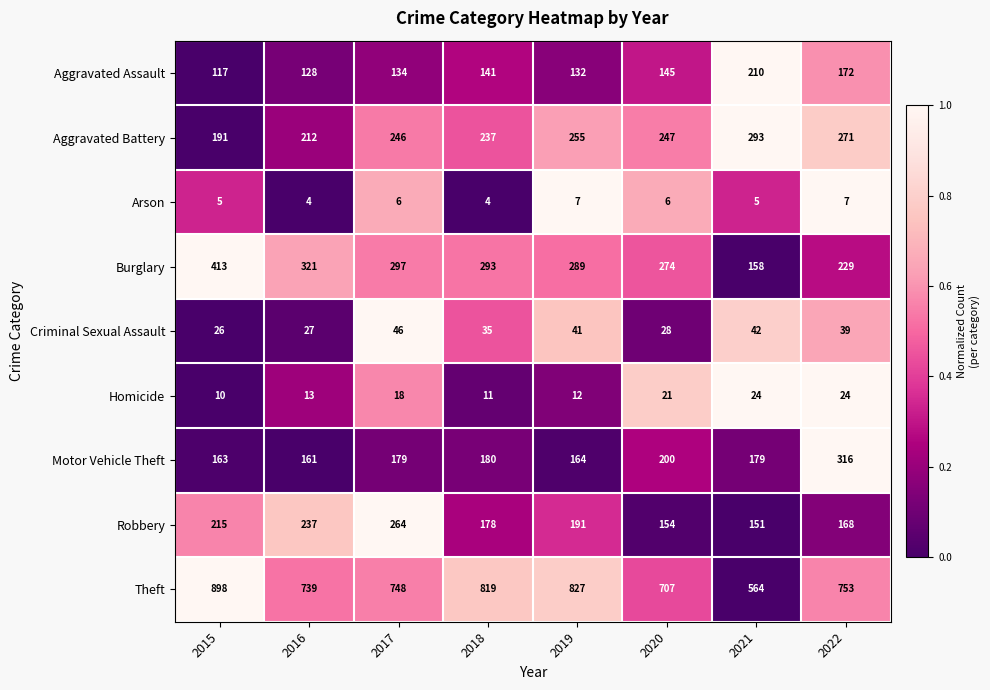

What is the difference between the Robbery values at 2018 and 2015?

37